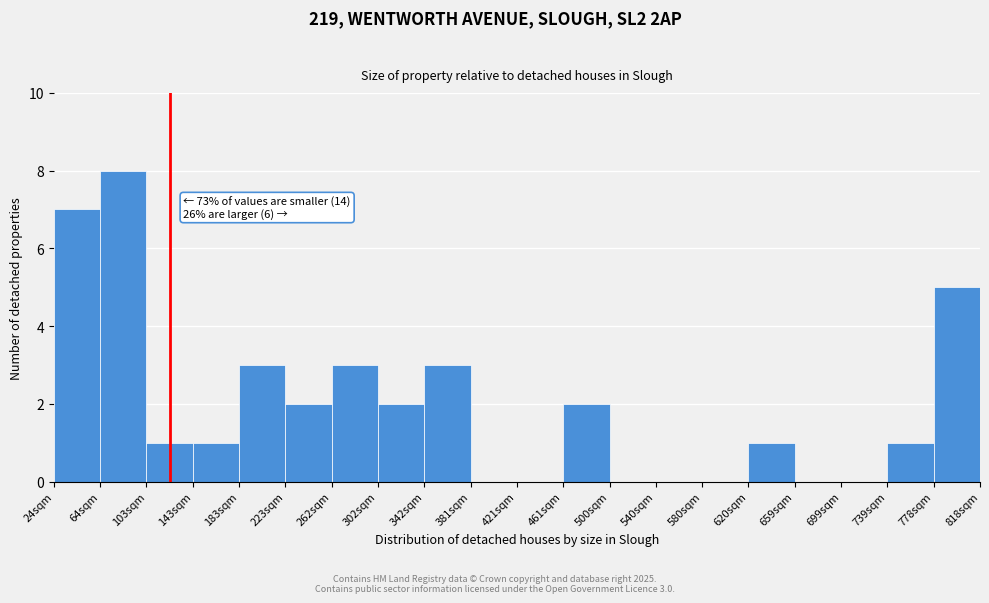

Reading right to left, what are all the values shown in this chart?

778sqm=5	739sqm=1	699sqm=0	659sqm=0	620sqm=1	580sqm=0	540sqm=0	500sqm=0	461sqm=2	421sqm=0	381sqm=0	342sqm=3	302sqm=2	262sqm=3	223sqm=2	183sqm=3	143sqm=1	103sqm=1	64sqm=8	24sqm=7